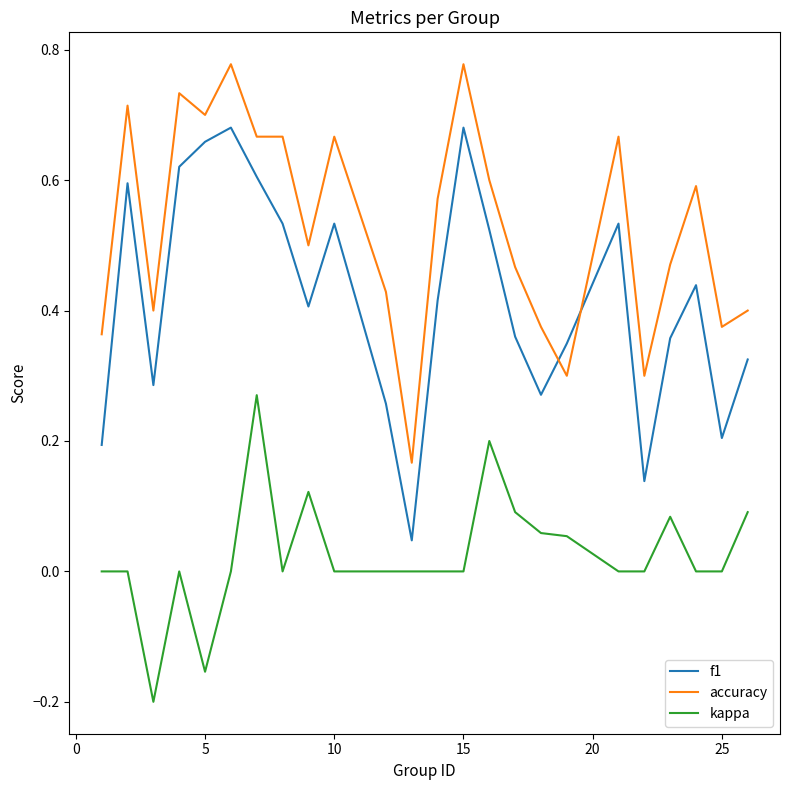

How many series are shown in this chart?

3